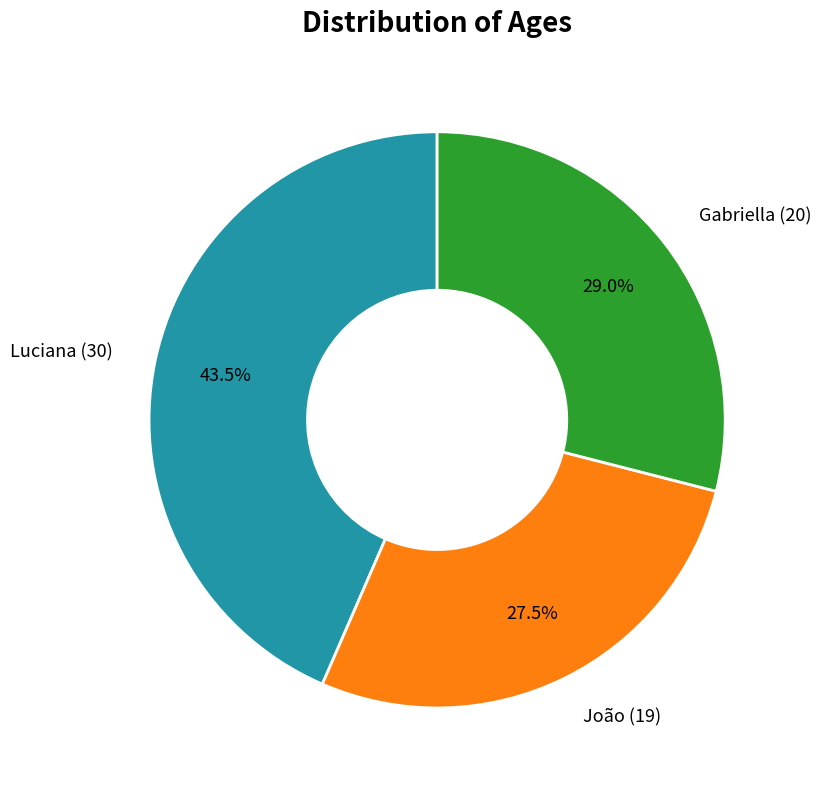

Is there a majority slice in this chart?

No